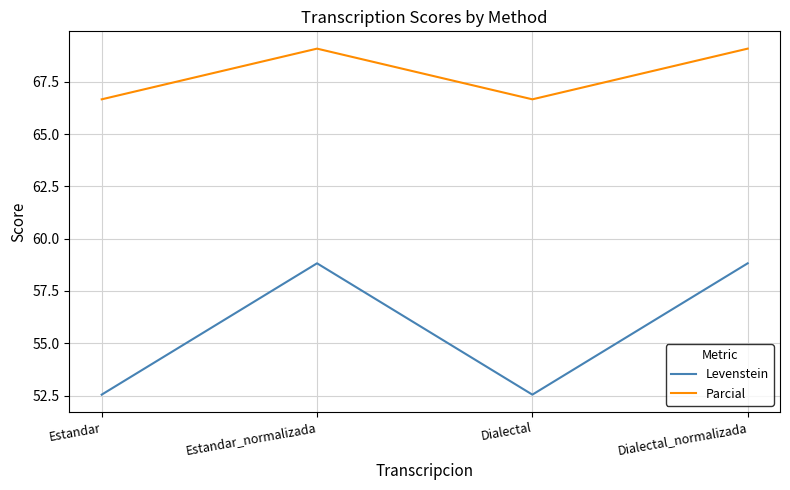

What is the spread (max minus min) of values at Estandar_normalizada?

10.3